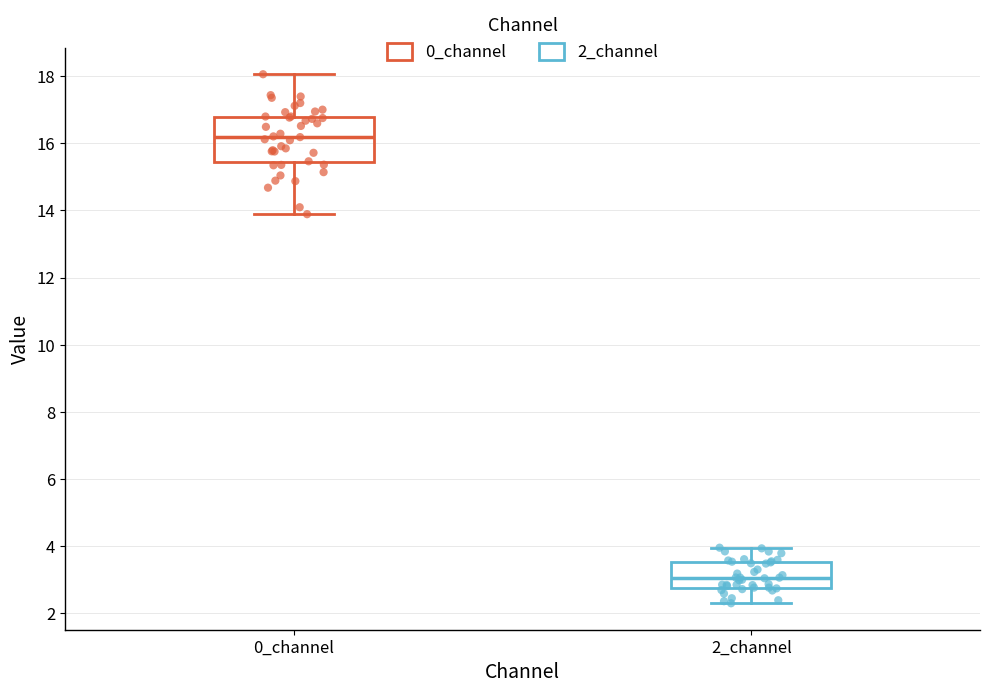

Reading left to right, read every box against the y-axis: the position of its median line, the range the box covers, and the ends of its whiskers. The values are not printed on the chart, so give them approximately, as read against the axis.

0_channel: median 16.2, box 15.4 to 16.8, whiskers 13.8 to 18.0
2_channel: median 3.0, box 2.8 to 3.6, whiskers 2.2 to 4.0